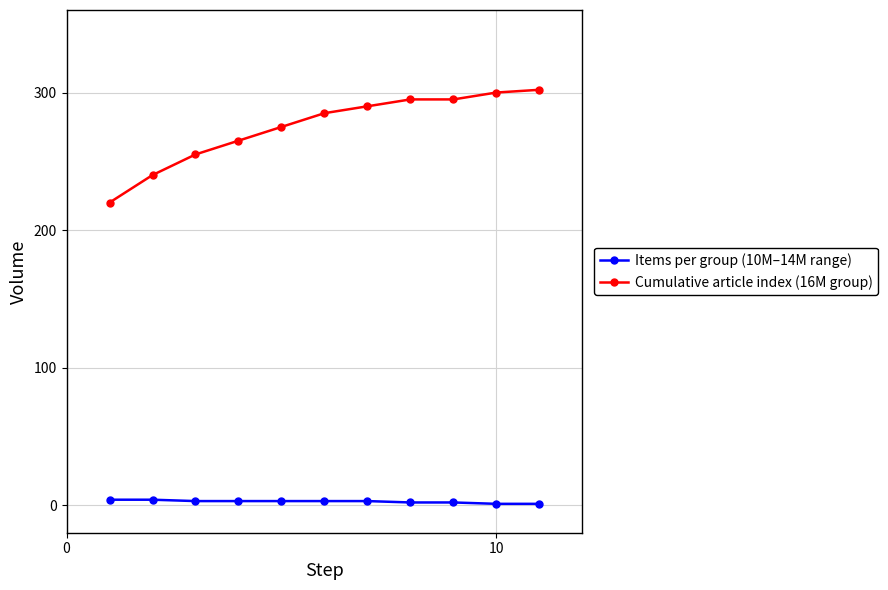

How many lines are shown in the chart?

2